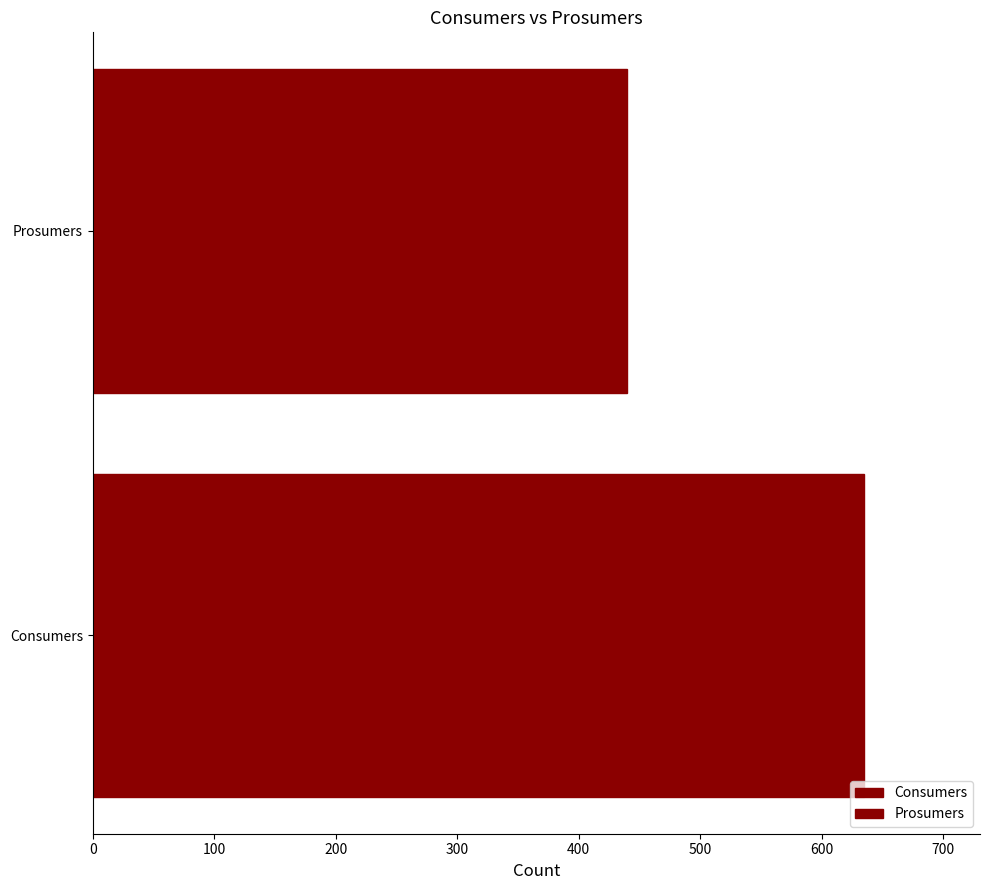

What is the approximate value of Consumers at 13?

635